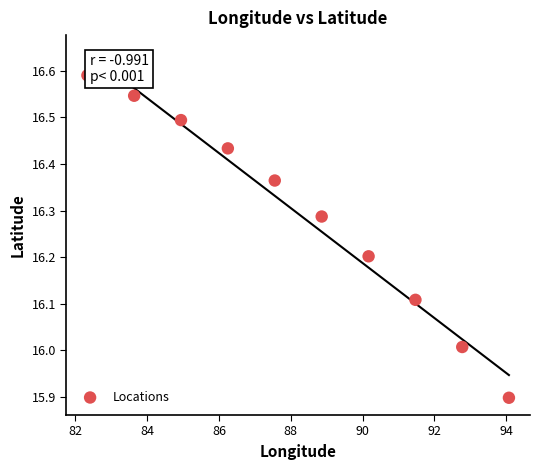

What is the average X value?

88.2